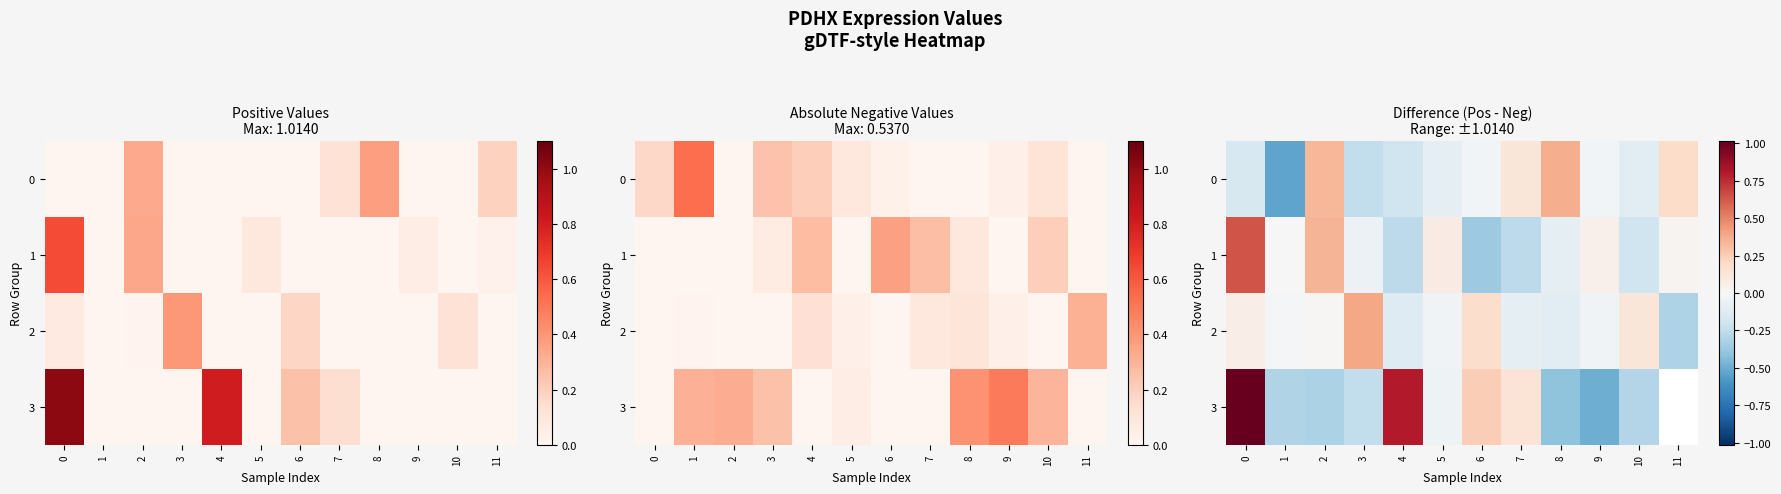

Rank the series by their maximum value, from highest to lowest.

3, 1, 2, 0